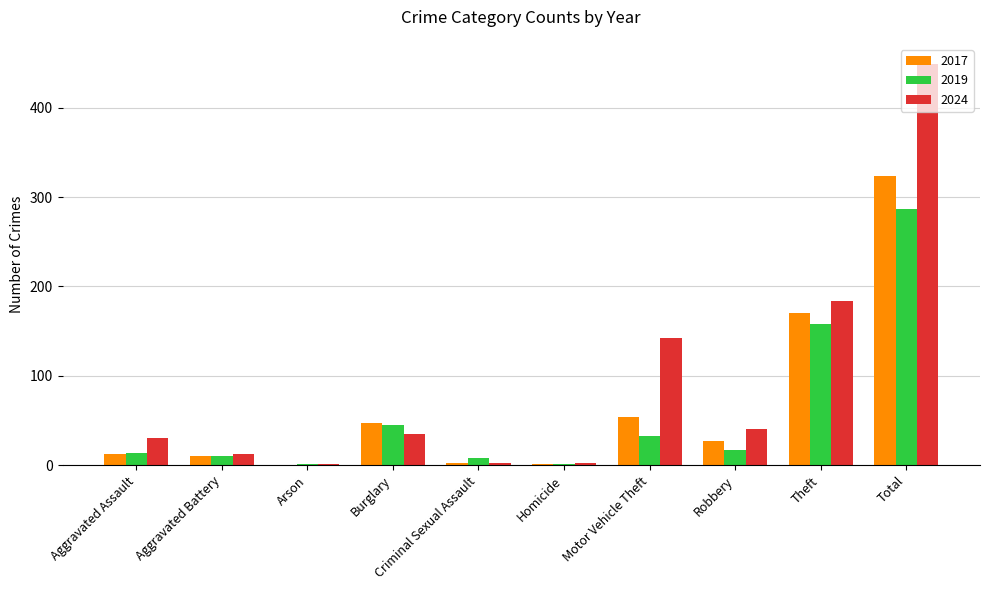

Which series has the largest total across all categories?

2024